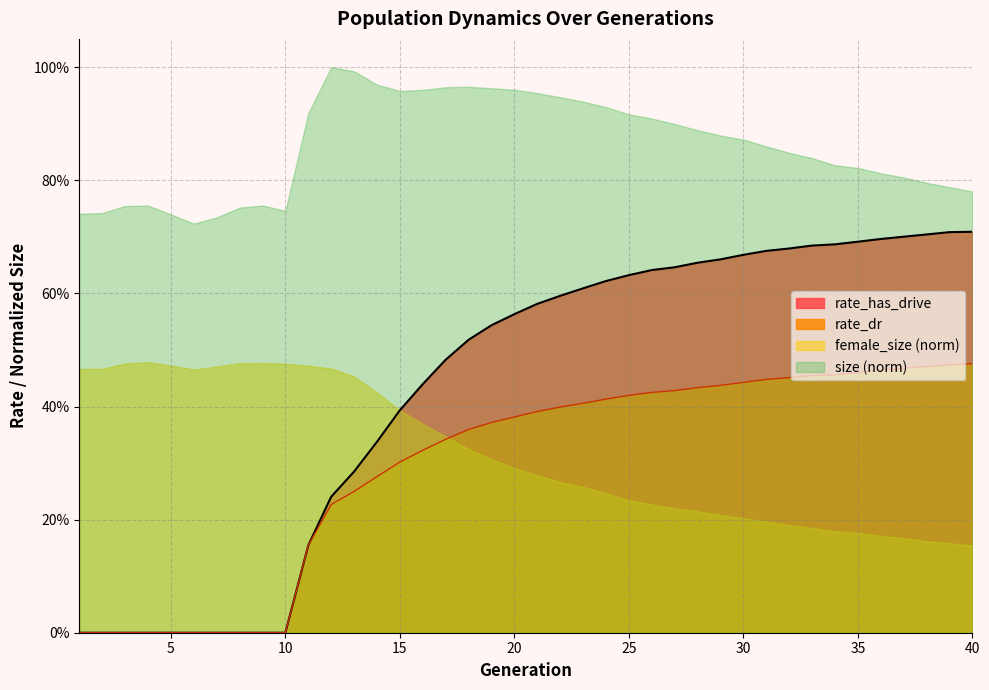

What is the value of the rate_has_drive point at the 21st from the left?

0.6